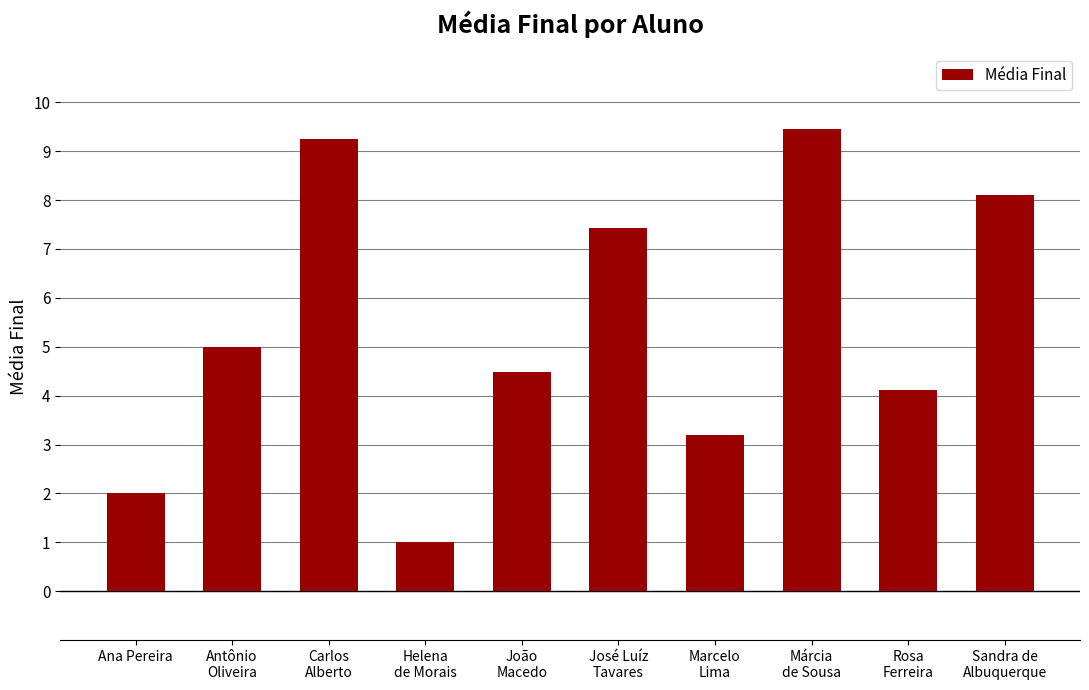

True or false: the data shows 2.7 at Antônio
Oliveira.

False